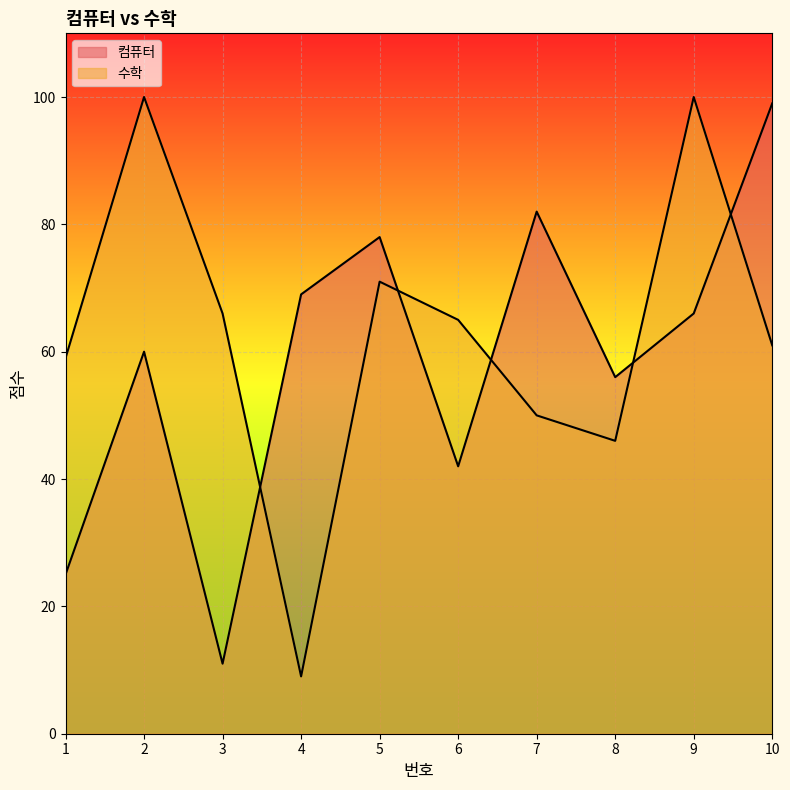

Which label corresponds to the largest value in the chart?

2